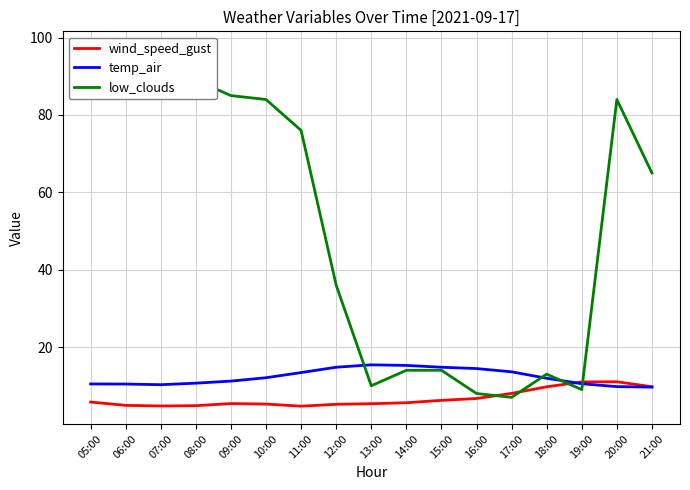

What position from the left is 16:00?

12